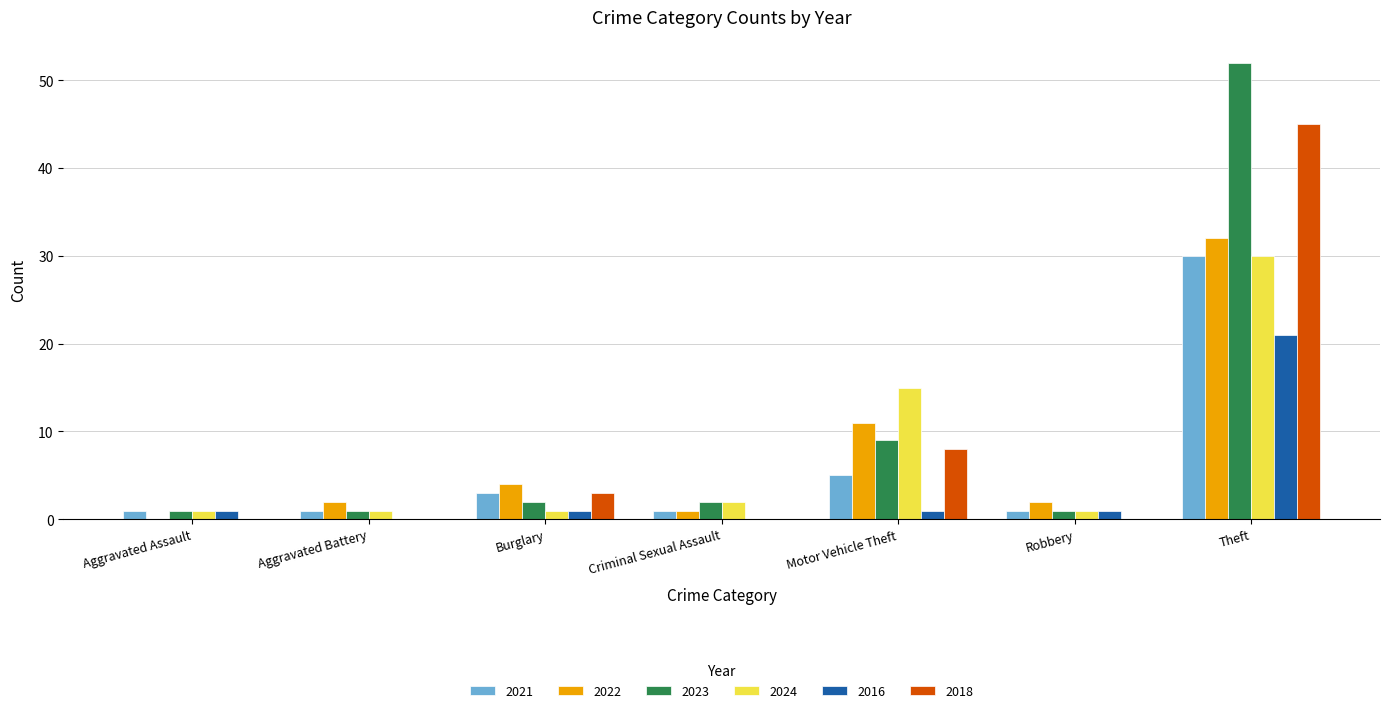

Where is 2023 nearest to the value 26?

Motor Vehicle Theft